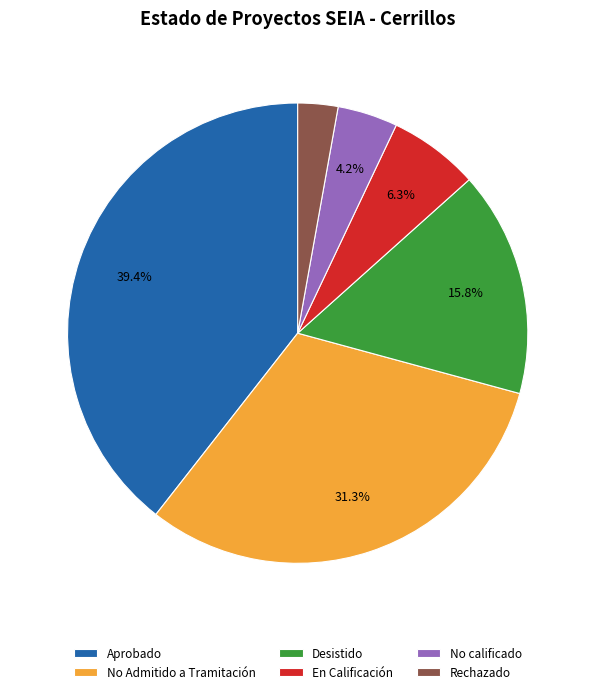

Is the sum of Desistido and No Admitido a Tramitación greater than half?

No